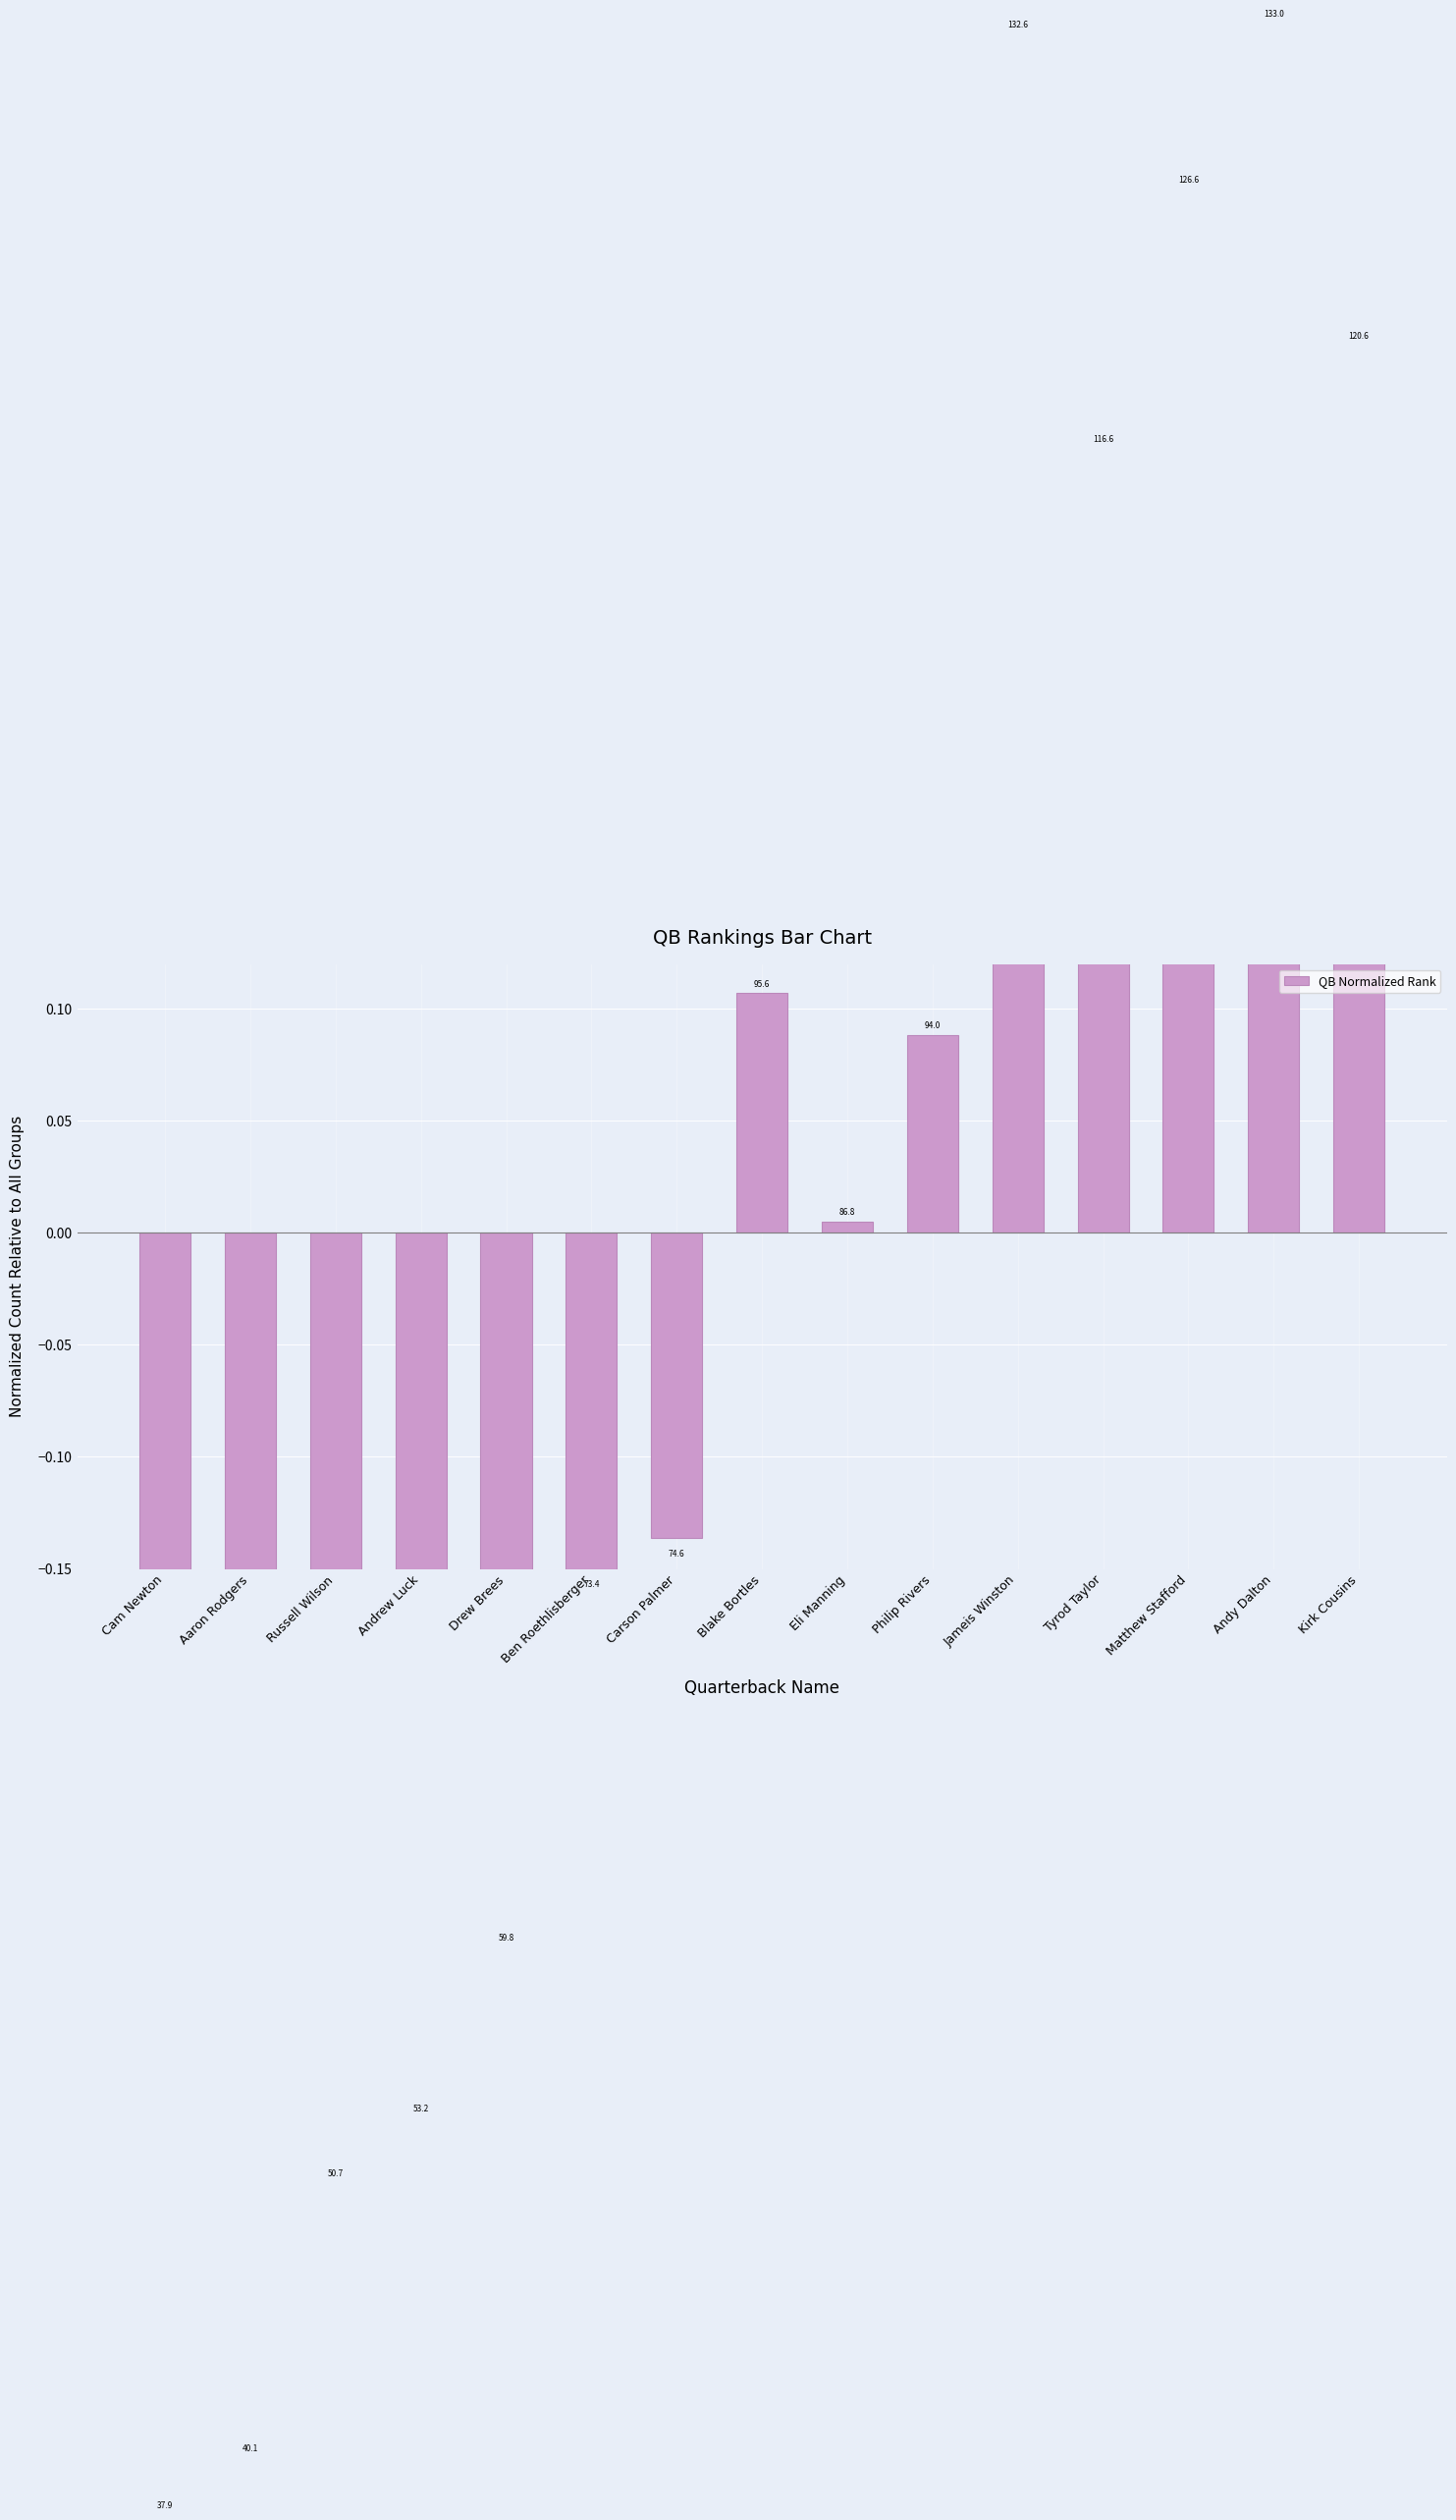

Reading left to right, extract all data points from this chart.

-0.6	-0.5	-0.4	-0.4	-0.3	-0.2	-0.1	0.1	0.0	0.1	0.5	0.4	0.5	0.5	0.4